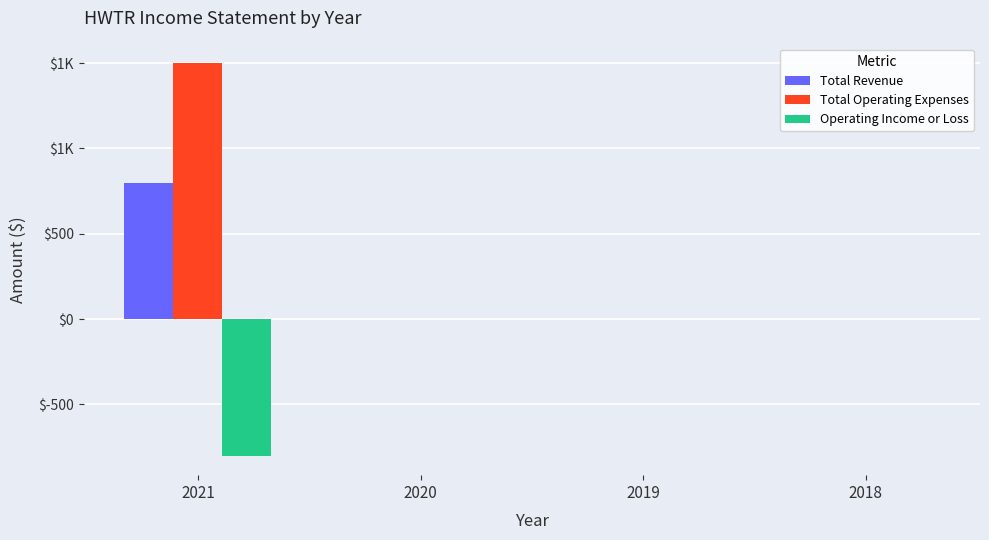

Reading left to right, what are all the values shown in this chart?

Total Revenue: 2021=800	2020=0	2019=0	2018=0
Total Operating Expenses: 2021=1500	2020=0	2019=0	2018=0
Operating Income or Loss: 2021=-800	2020=0	2019=0	2018=0